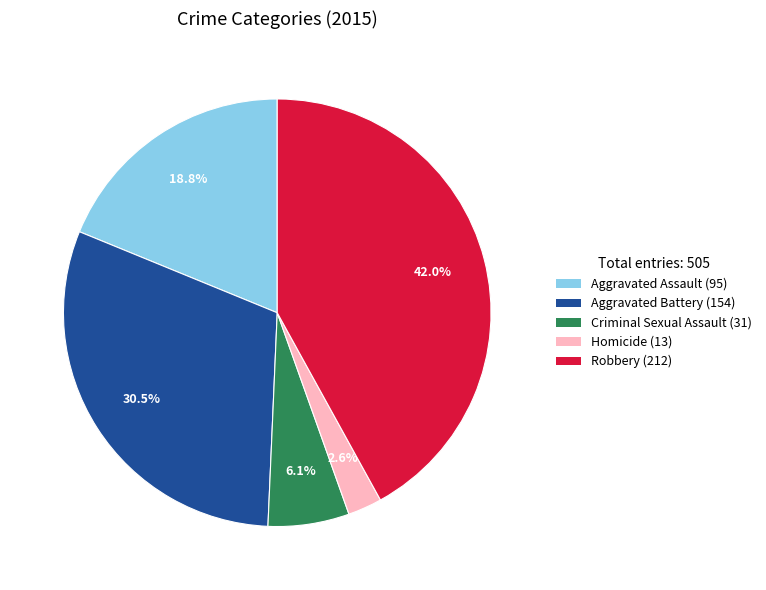

Which category has the biggest portion of the pie?

Robbery